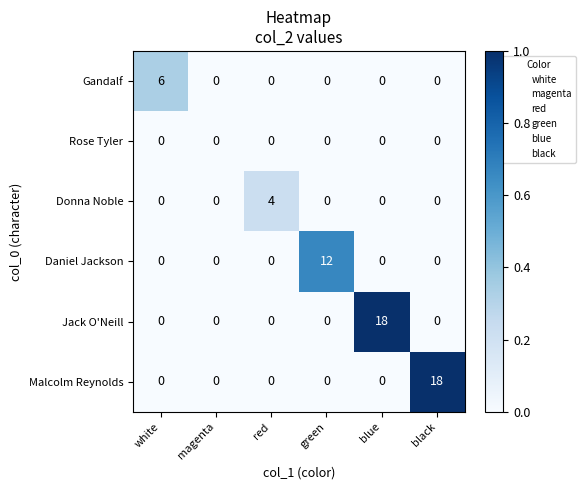

Count the number of data series in this chart.

6